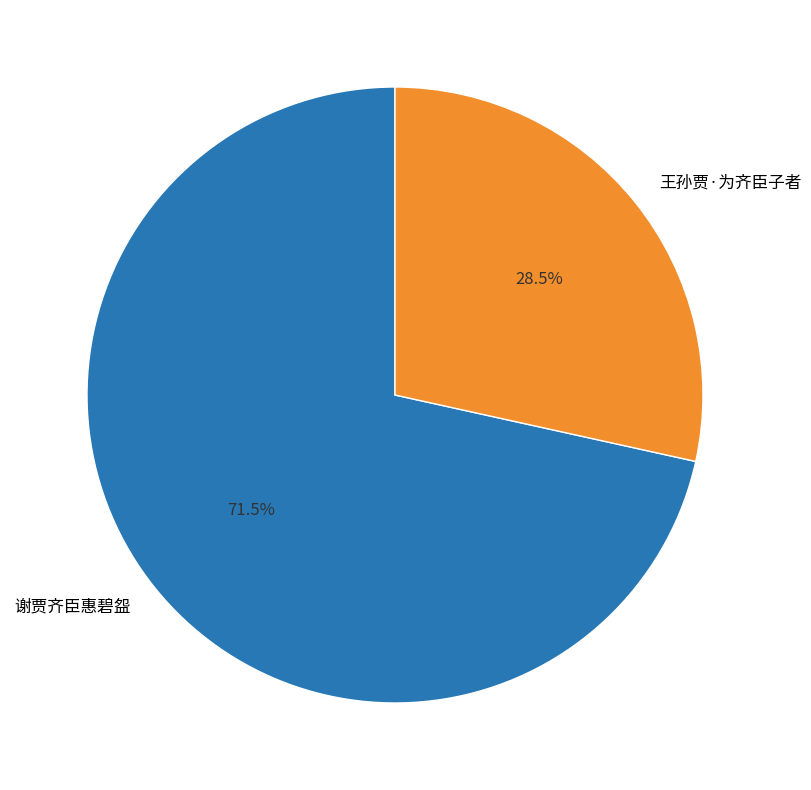

Count the number of slices in the pie.

2